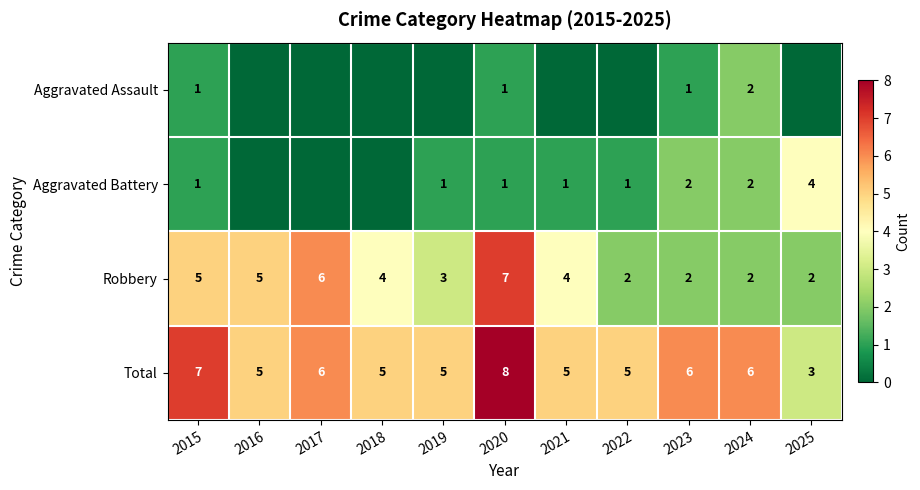

The Total series shows 2 at 2021. True or false?

False